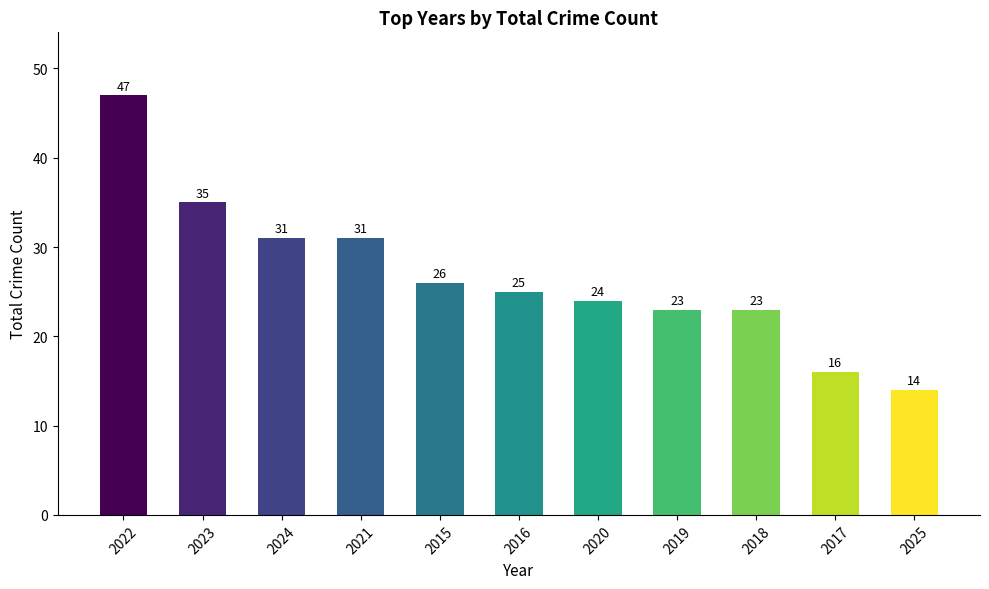

What is the smallest value displayed?

14